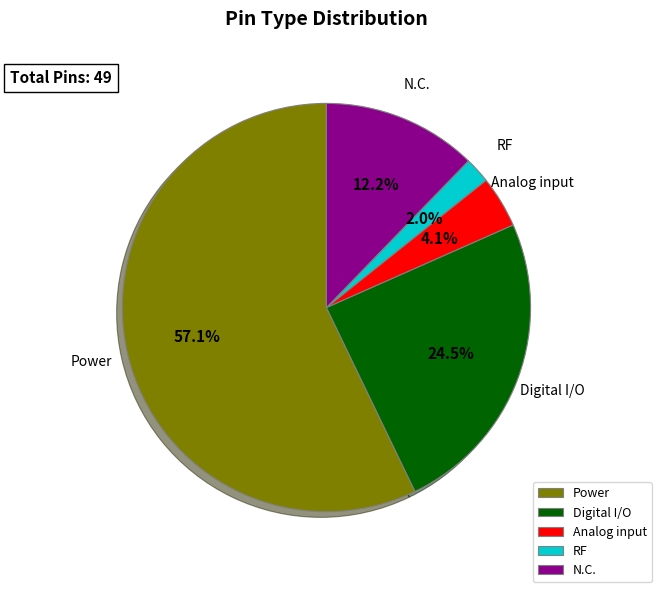

Which has a higher value, Digital I/O or Power?

Power